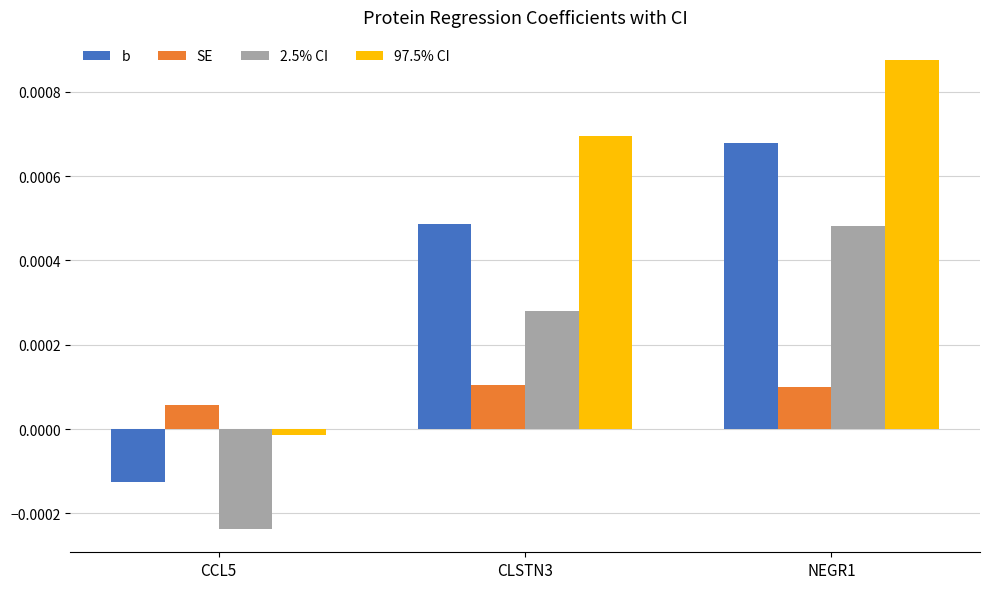

At which label is 97.5% CI closest to 0?

CCL5